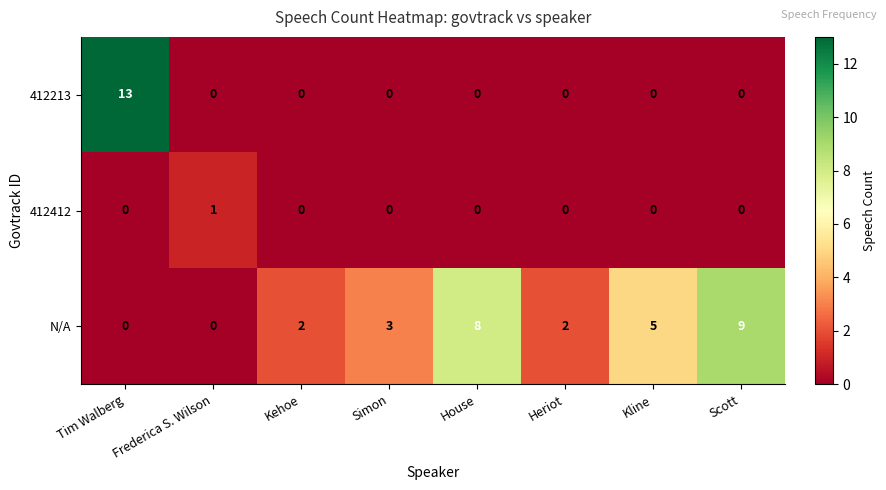

What is the difference between the maximum and second lowest values in the N/A series?

9